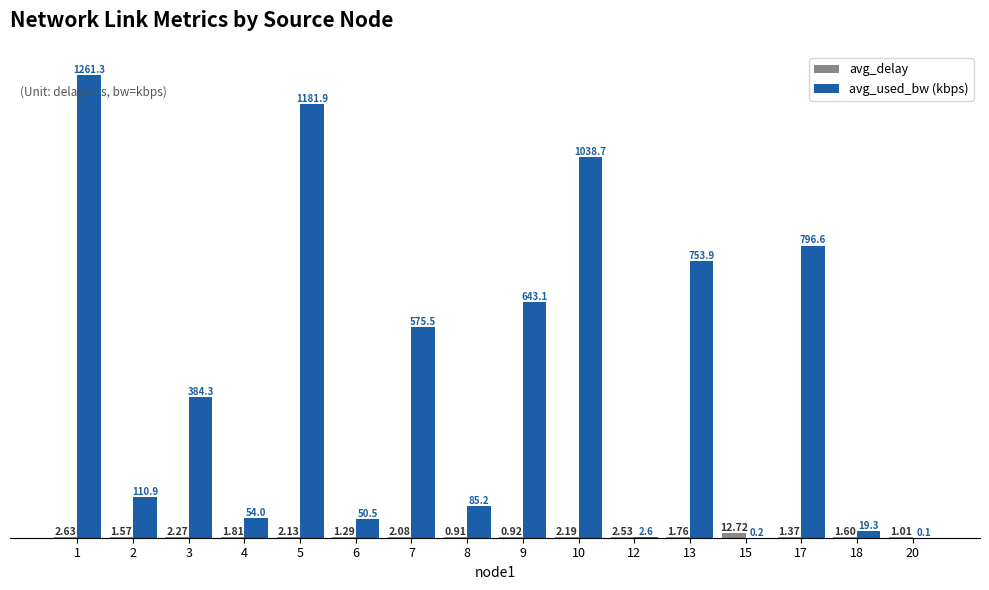

Which series has the largest total across all categories?

avg_used_bw (kbps)